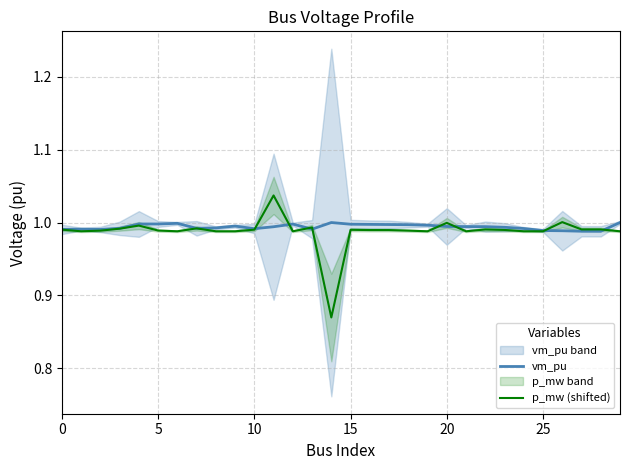

Is it true that p_mw (shifted) equals 1.0 at 20?

True